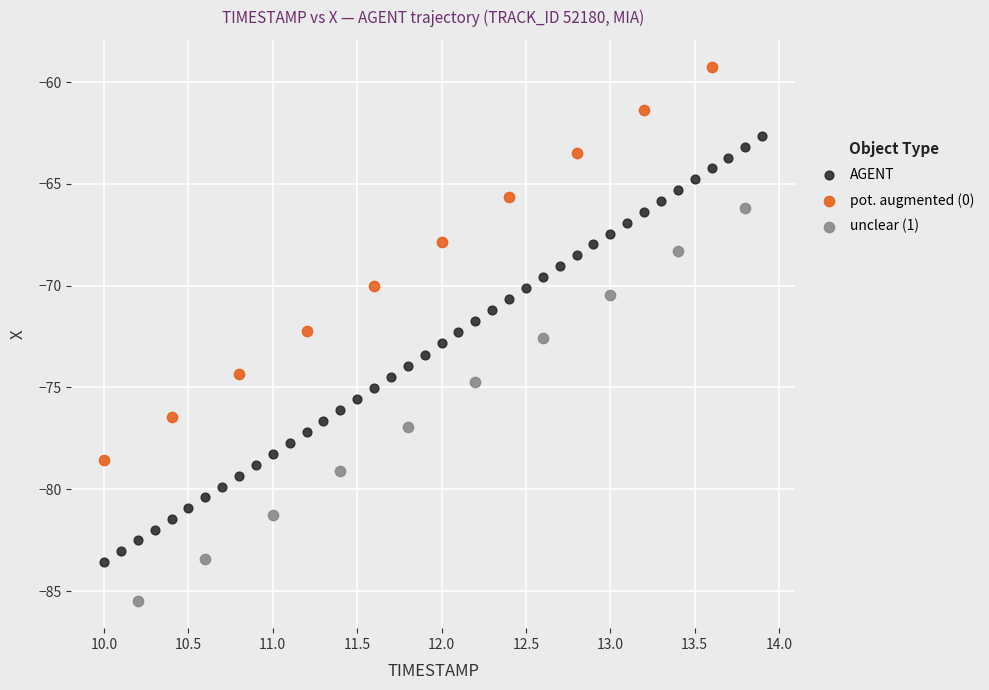

Which series contains the lowest Y value?

unclear (1)